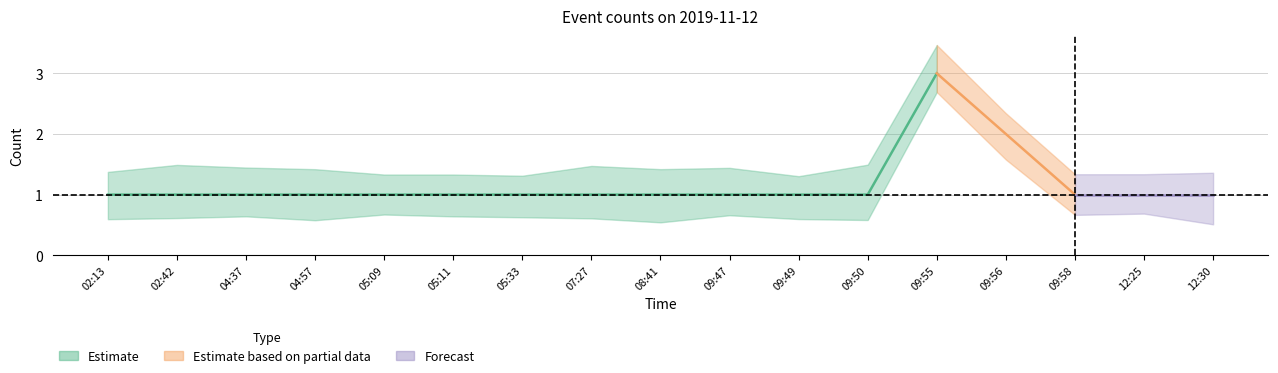

What is the label of the 3rd point from the left?

04:37